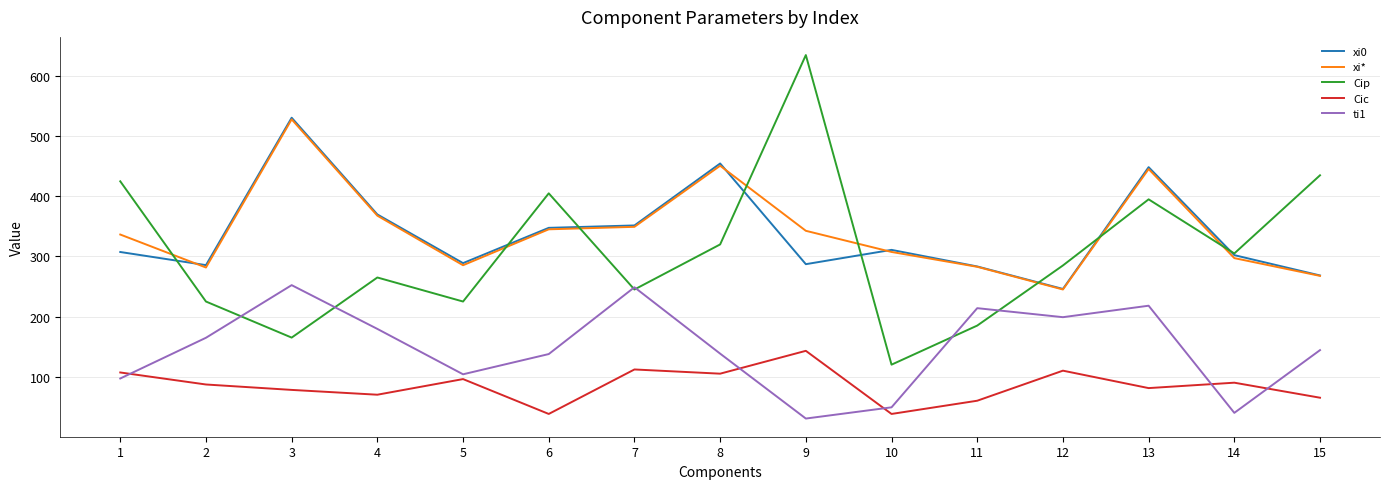

At how many categories does at least one series exceed 152?

15